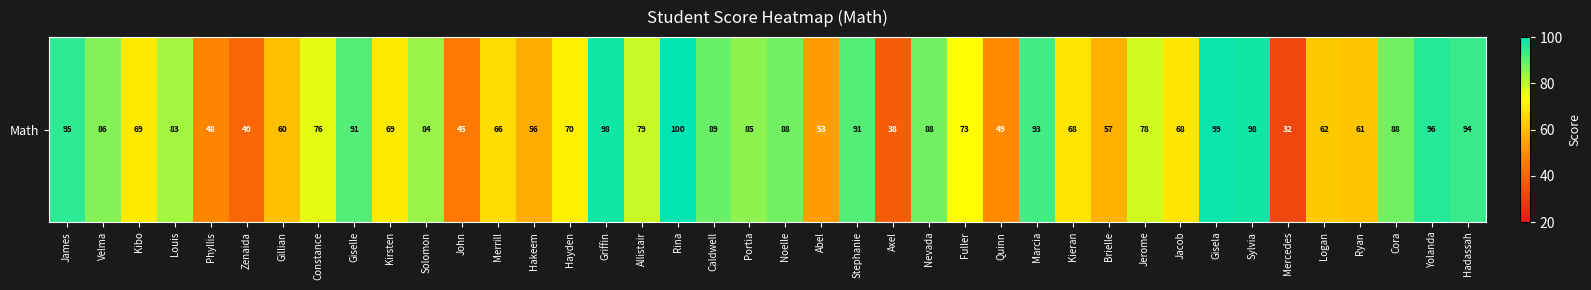

What is the sum of all values?

2963